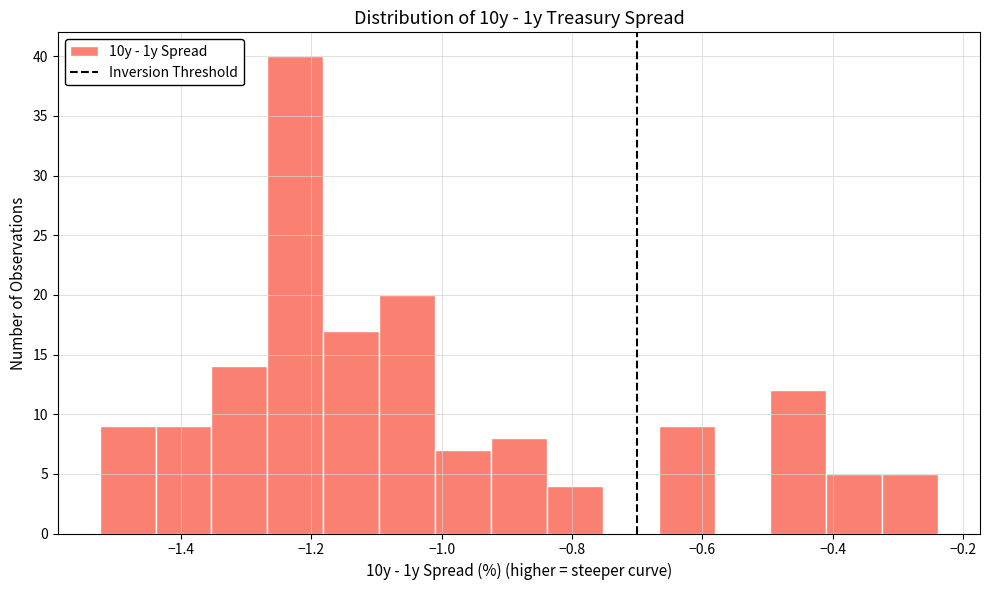

Over which range of the x-axis is the bar tallest?

-1.26 to -1.18